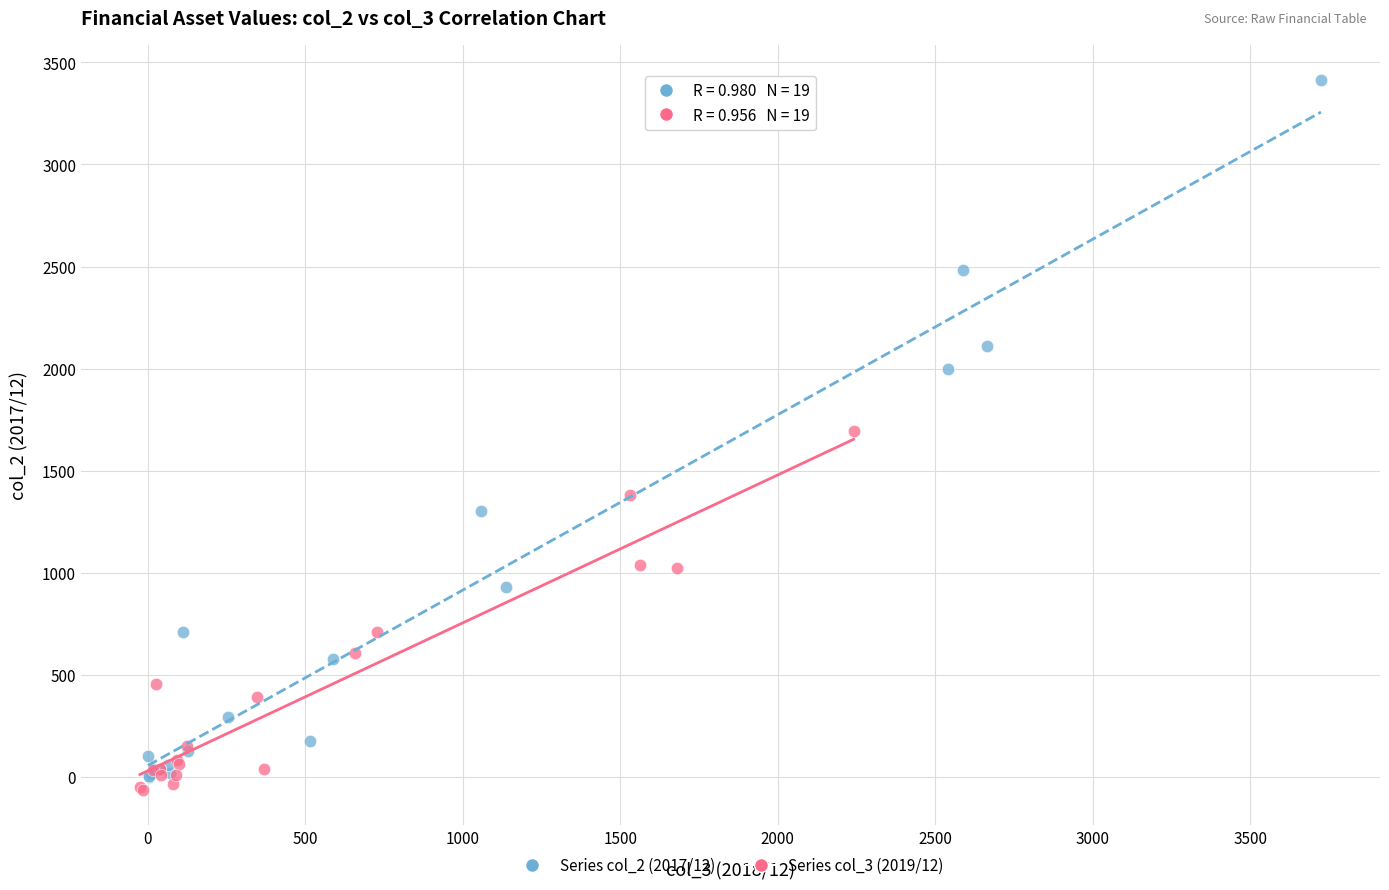

Which series contains the highest Y value?

Series col_2 (2017/12)